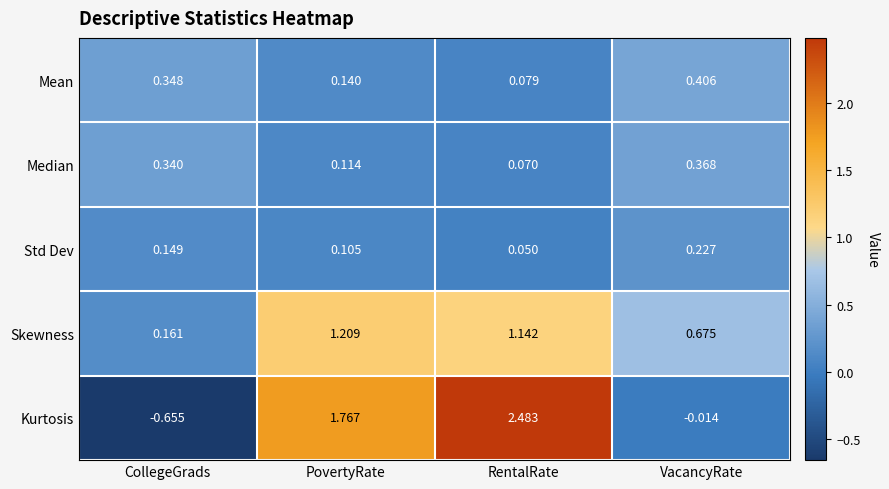

At CollegeGrads, list the series in order from largest to smallest.

Mean, Median, Skewness, Std Dev, Kurtosis